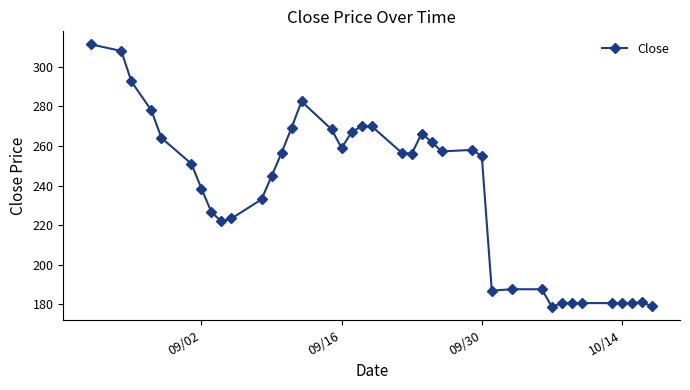

What is the difference between the maximum and second lowest values?

132.3